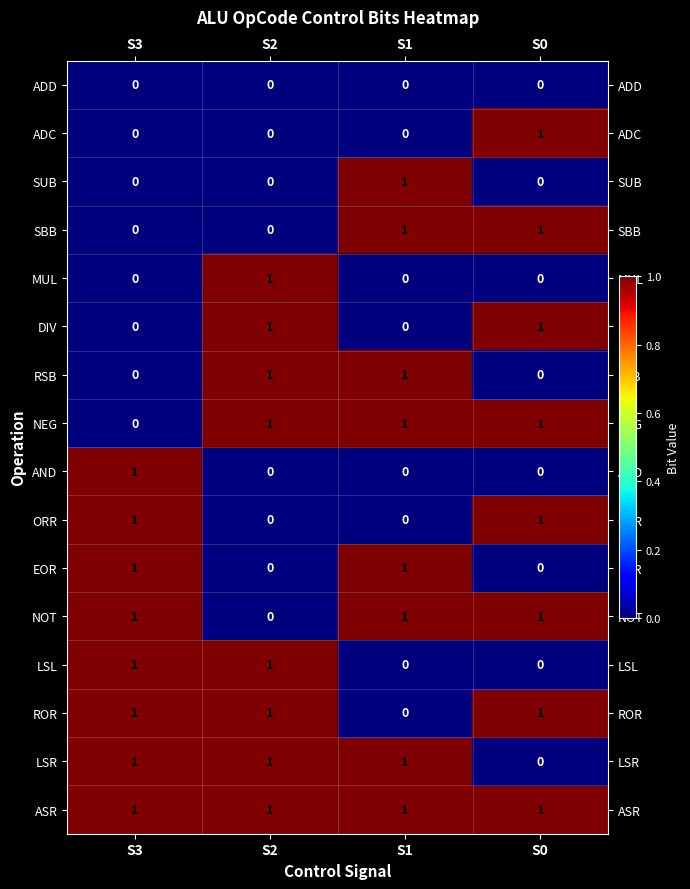

Which series has the largest total across all categories?

ASR